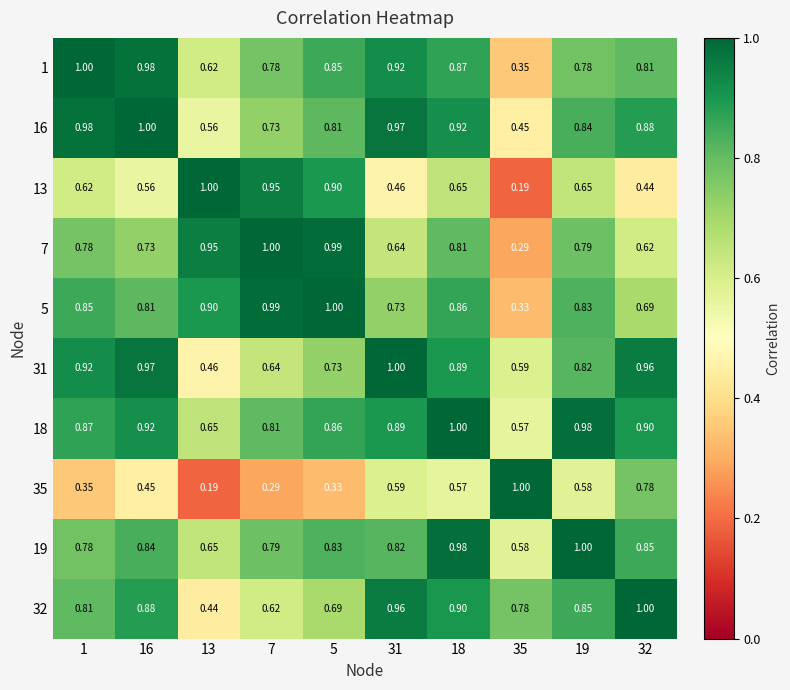

Is the value of 1 at 31 greater than the value of 7 at 19?

Yes